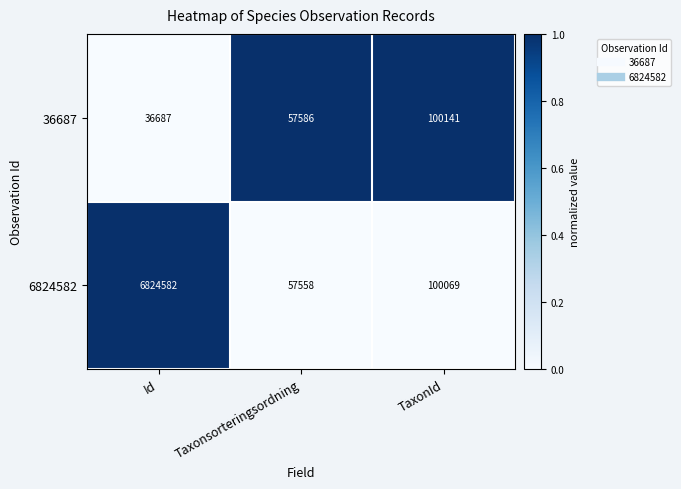

Count the number of data series in this chart.

2